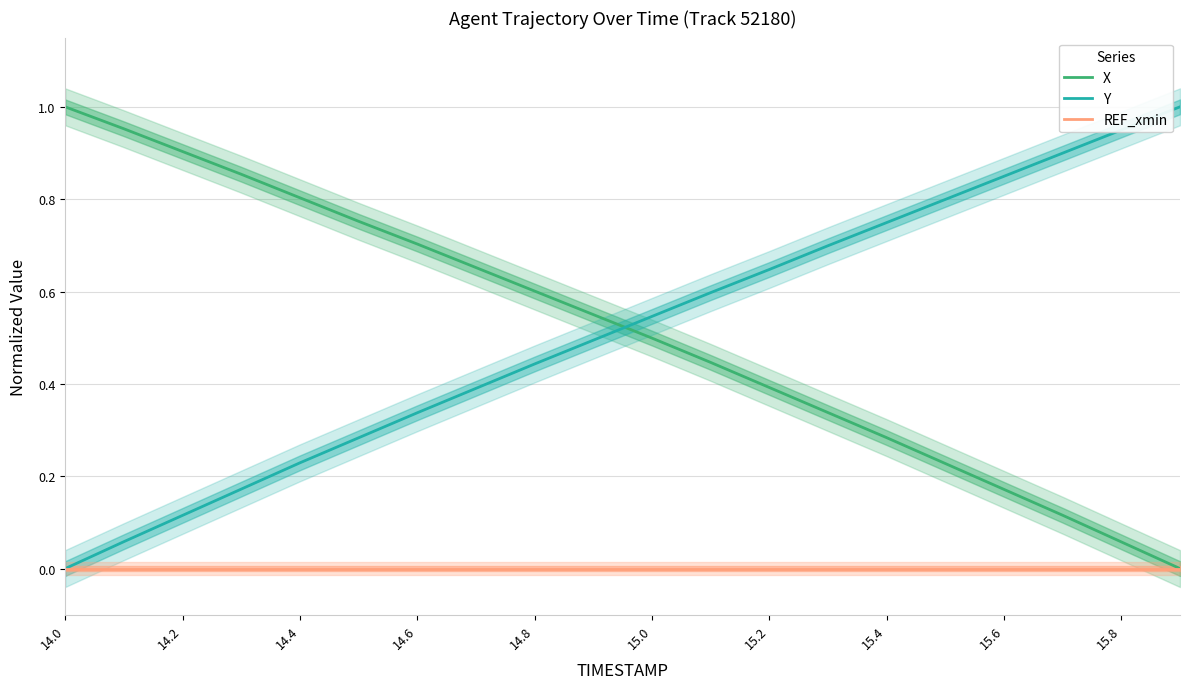

How many data points does each series have?

20